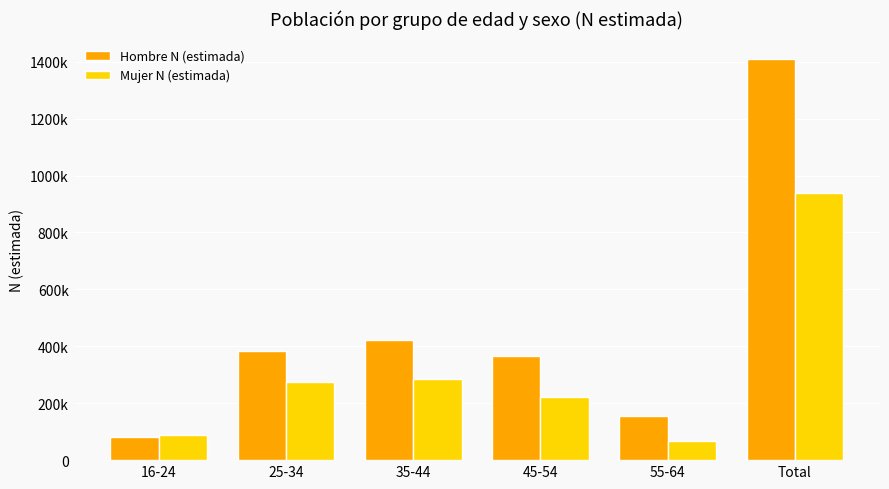

What is the approximate value of Hombre N (estimada) at 25-34, to the nearest 10?

382780